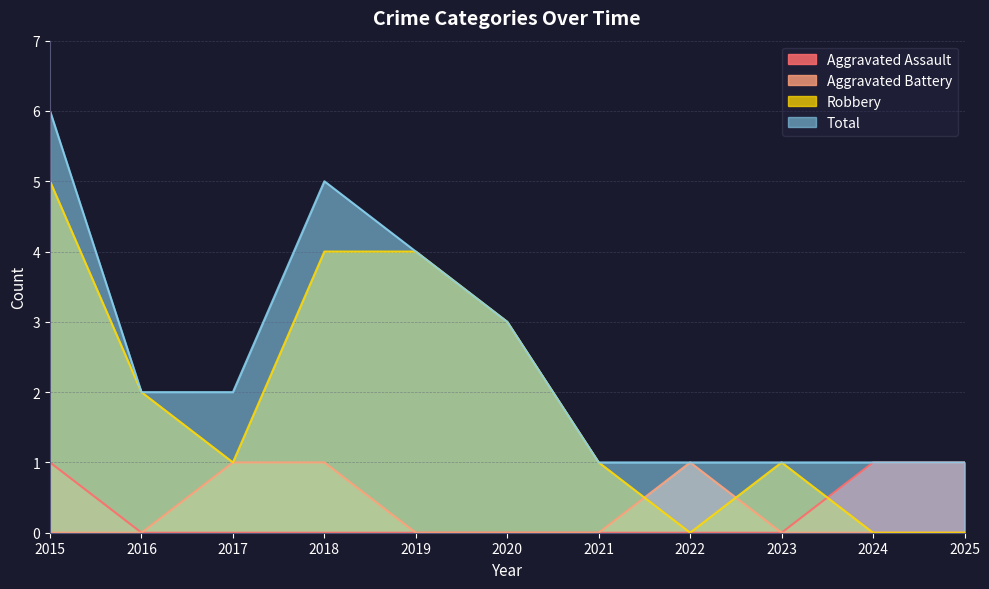

At 2021, list the series in order from largest to smallest.

Robbery, Total, Aggravated Assault, Aggravated Battery